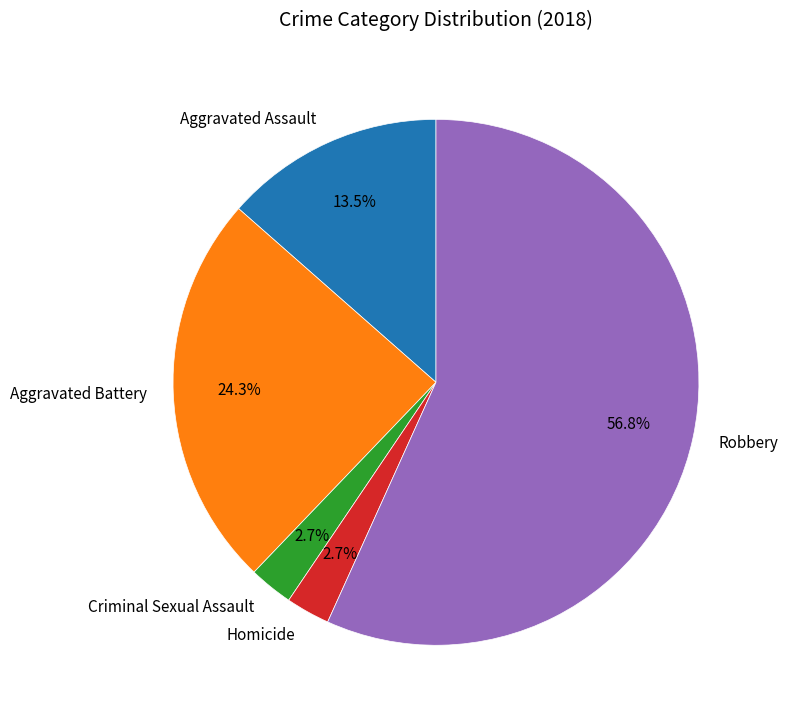

What percentage is the Aggravated Battery slice, to the nearest percent?

24%